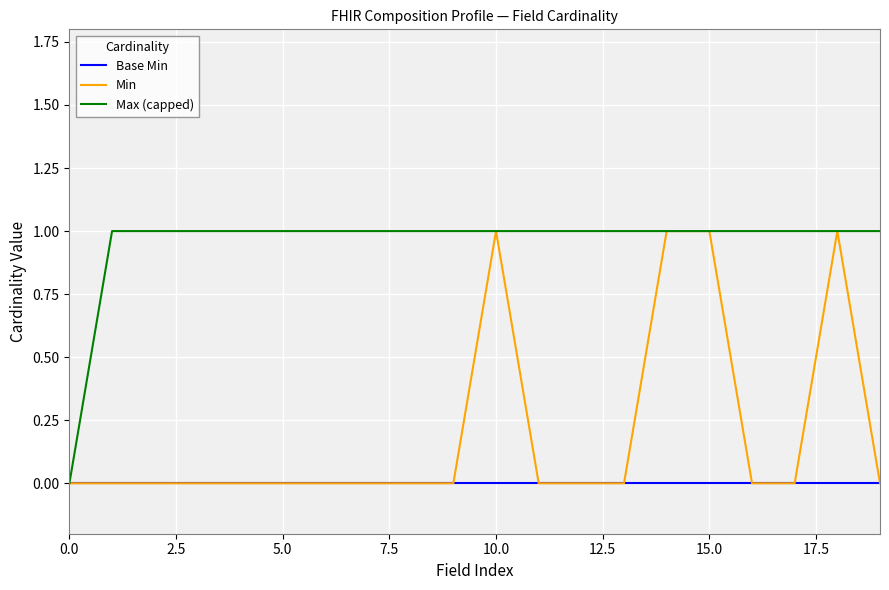

List the series in order of their overall mean, highest first.

Max (capped), Min, Base Min